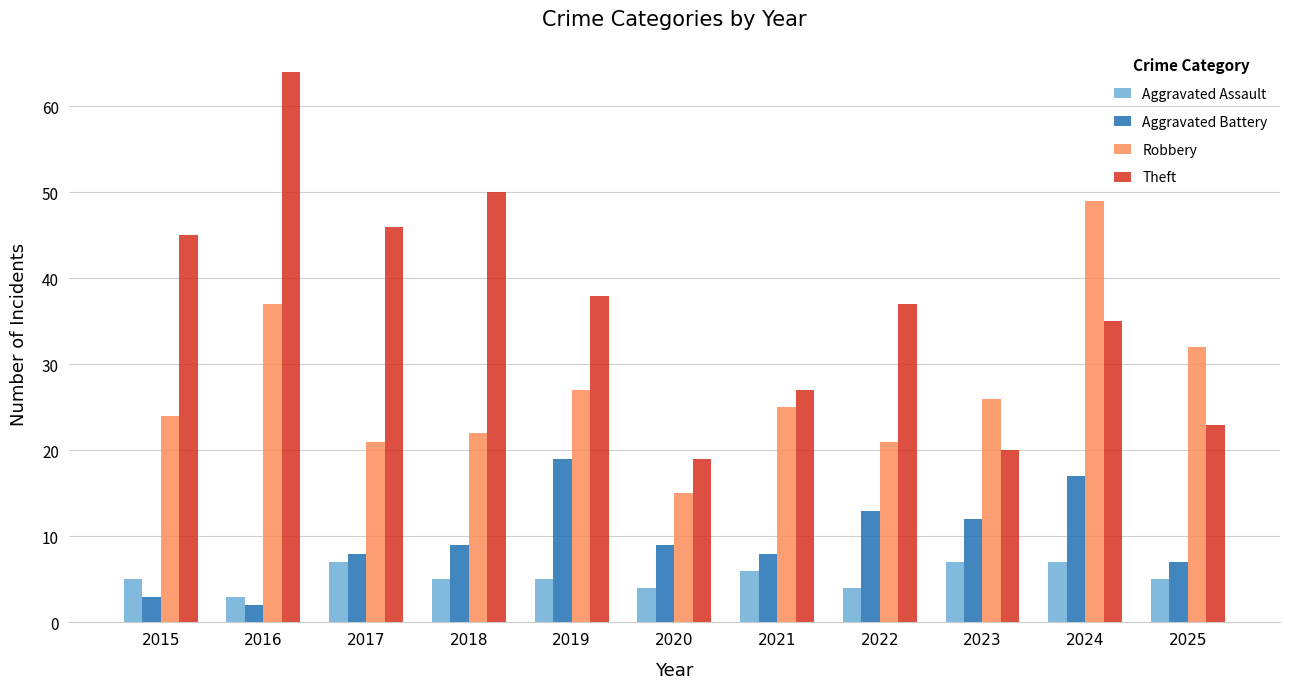

What is the difference between the maximum and minimum values in the Robbery series?

34